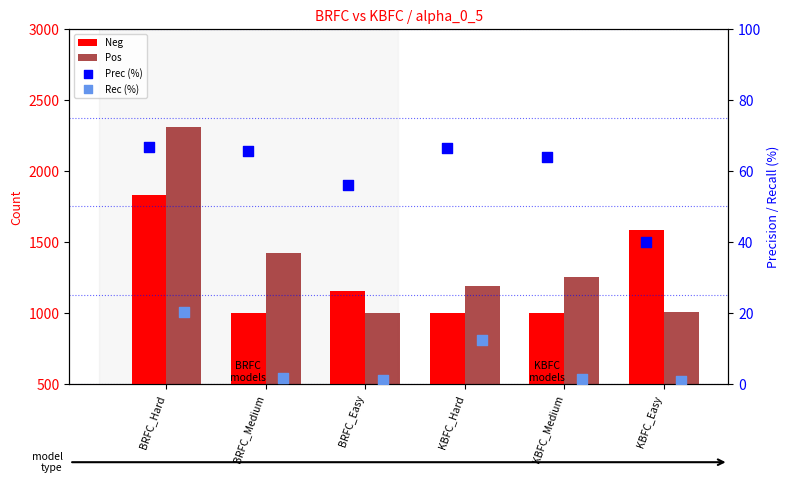

Which series has the largest total across all categories?

Pos